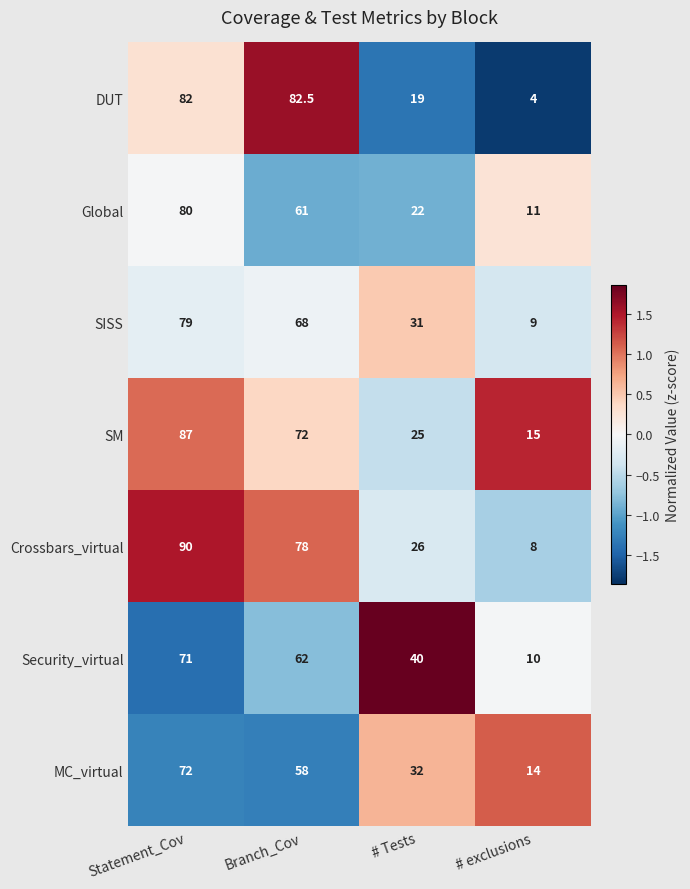

Which label corresponds to the smallest value in the chart?

# exclusions